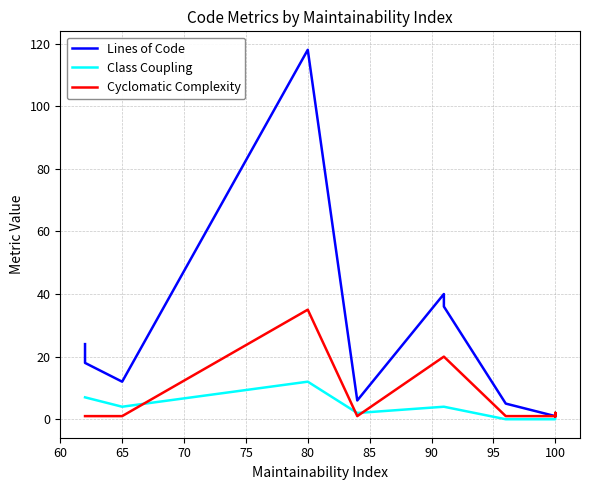

True or false: Class Coupling and Lines of Code intersect in this chart.

False